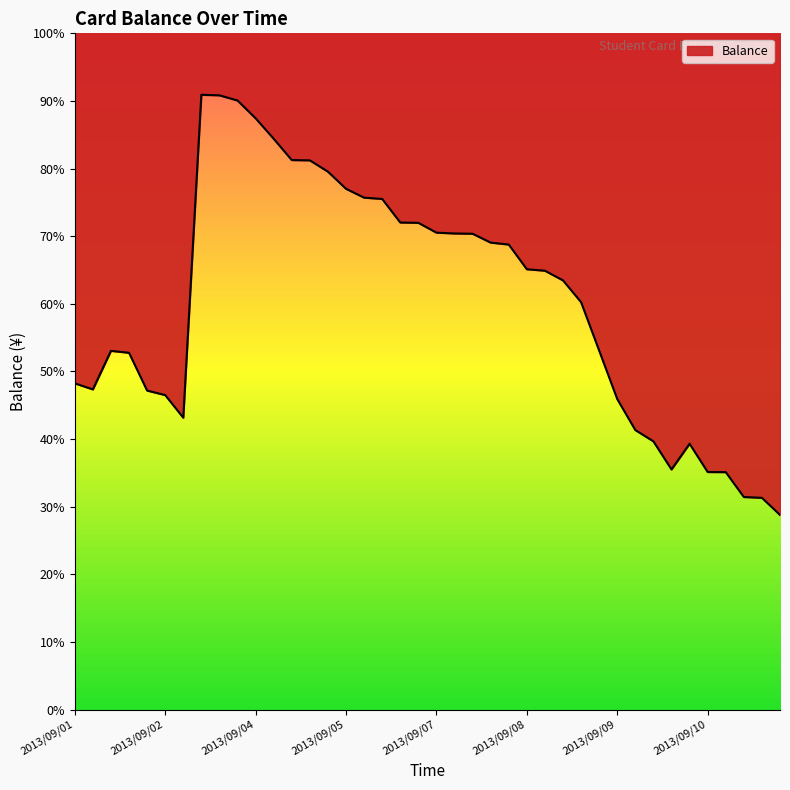

What is the label of the 9th point from the left?

2013/09/02 19:53